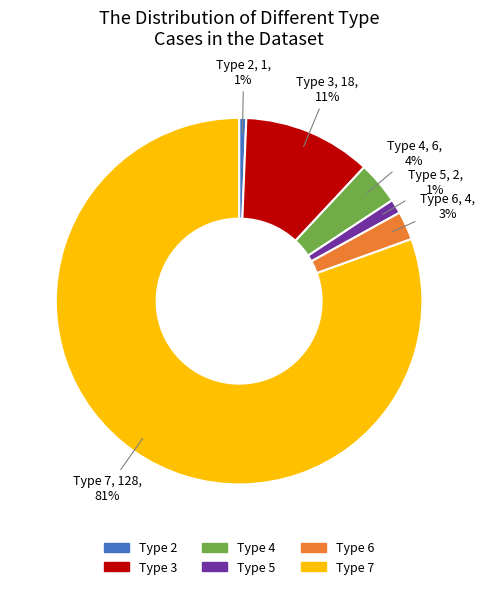

To the nearest percent, what portion does Type 3 represent?

11%